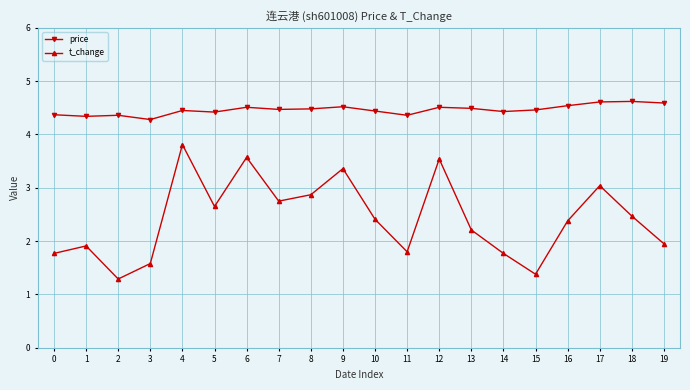

Which series has the widest spread of values?

t_change